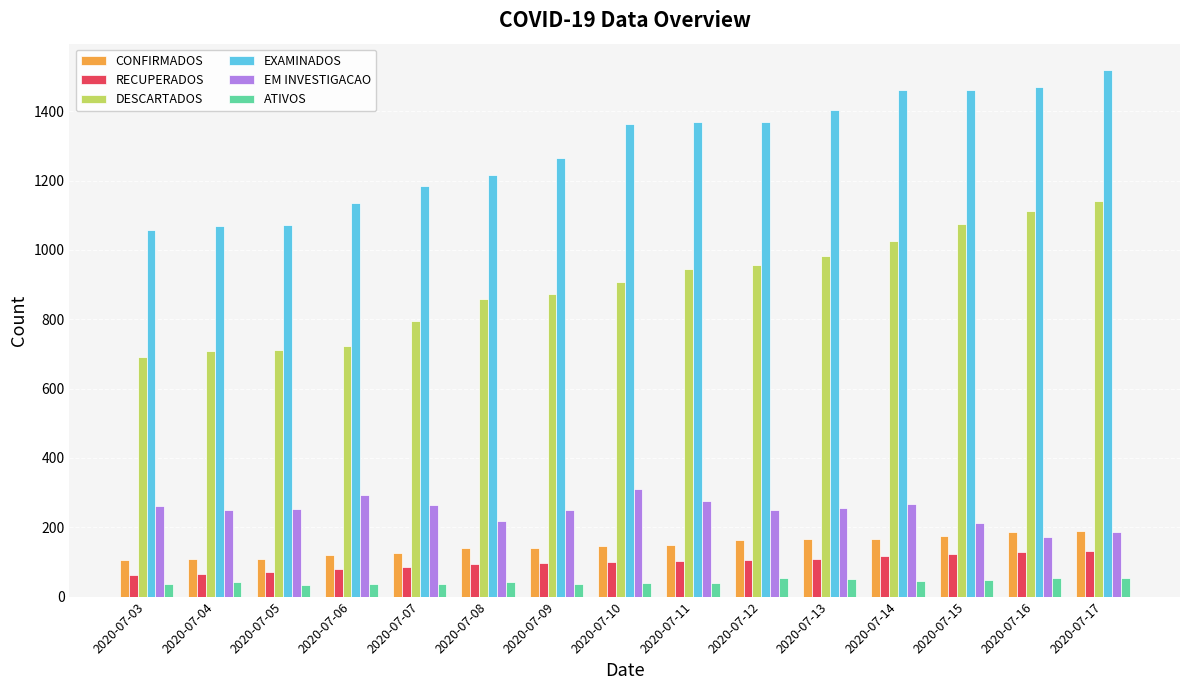

How many data points in ATIVOS are less than 42?

7